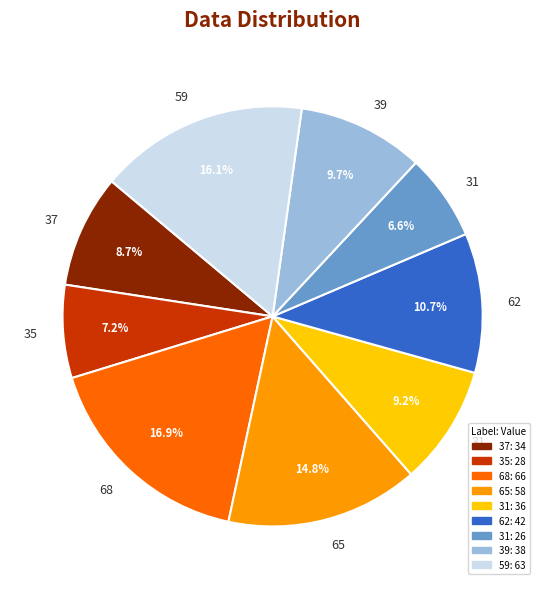

How many segments does this pie chart have?

9